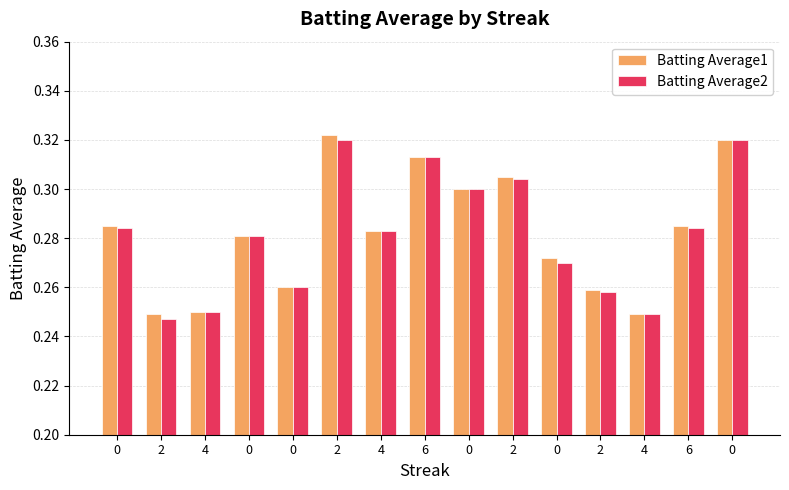

Which series changed the most between 0 and 4?

Batting Average1